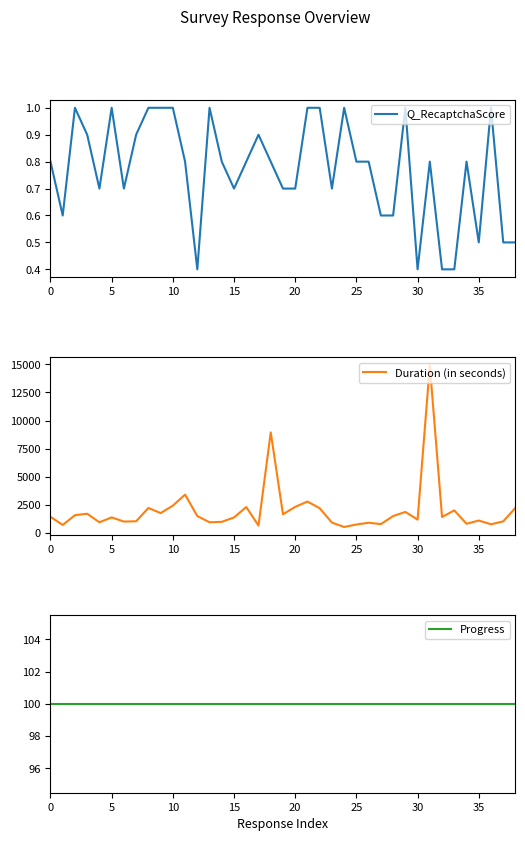

At which category is the sum across all series the highest?

31